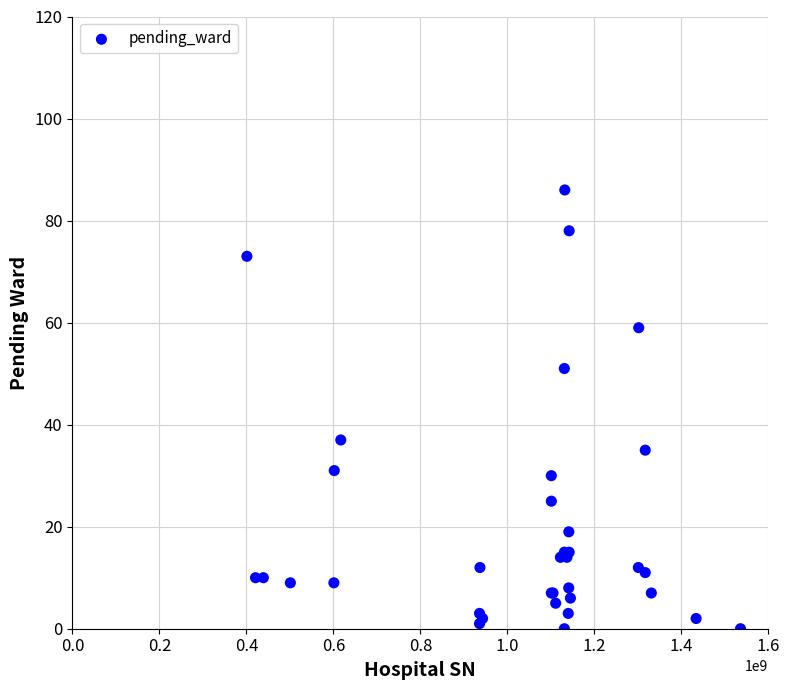

What Y value in the scatter plot is closest to 43?

37